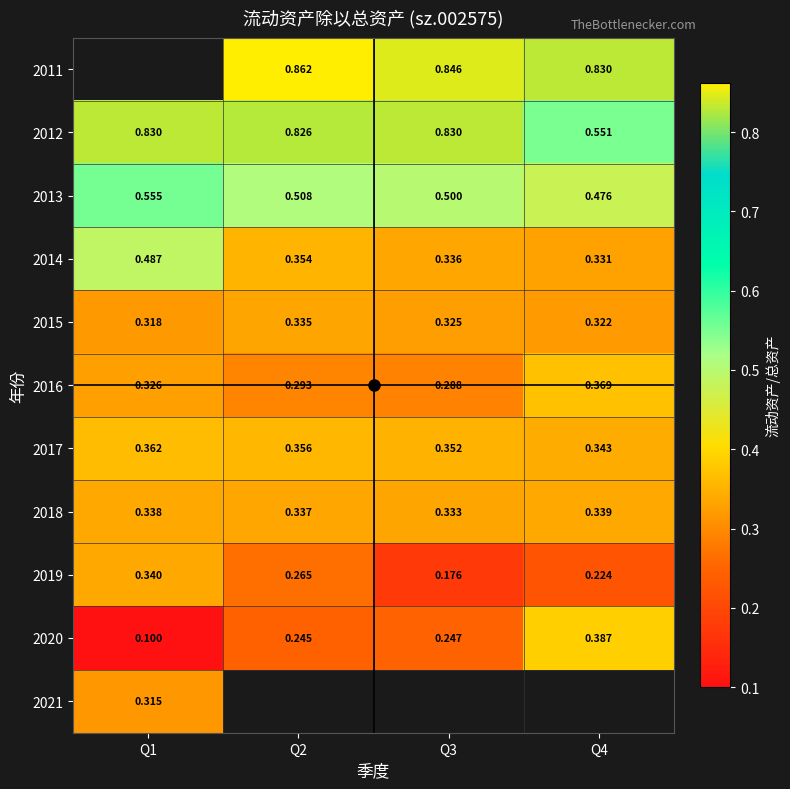

Count the 2020 values in the range 0 to 1.

4